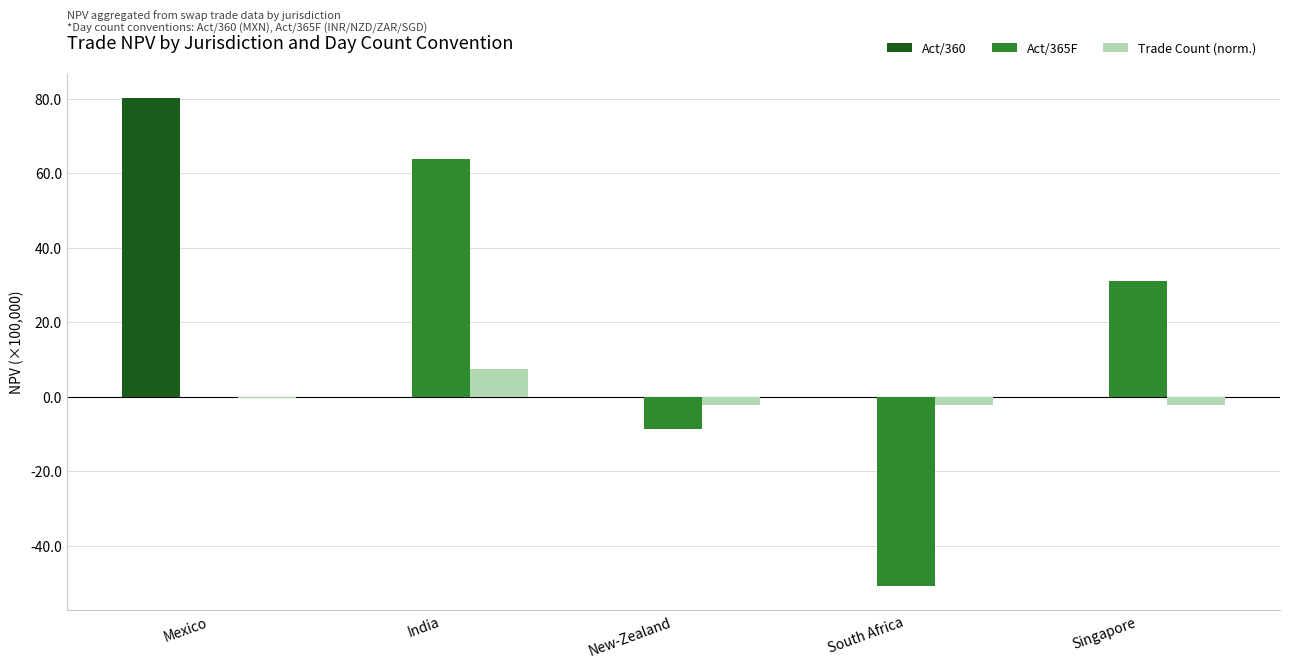

What value does the Act/365F series have at India?

63.9